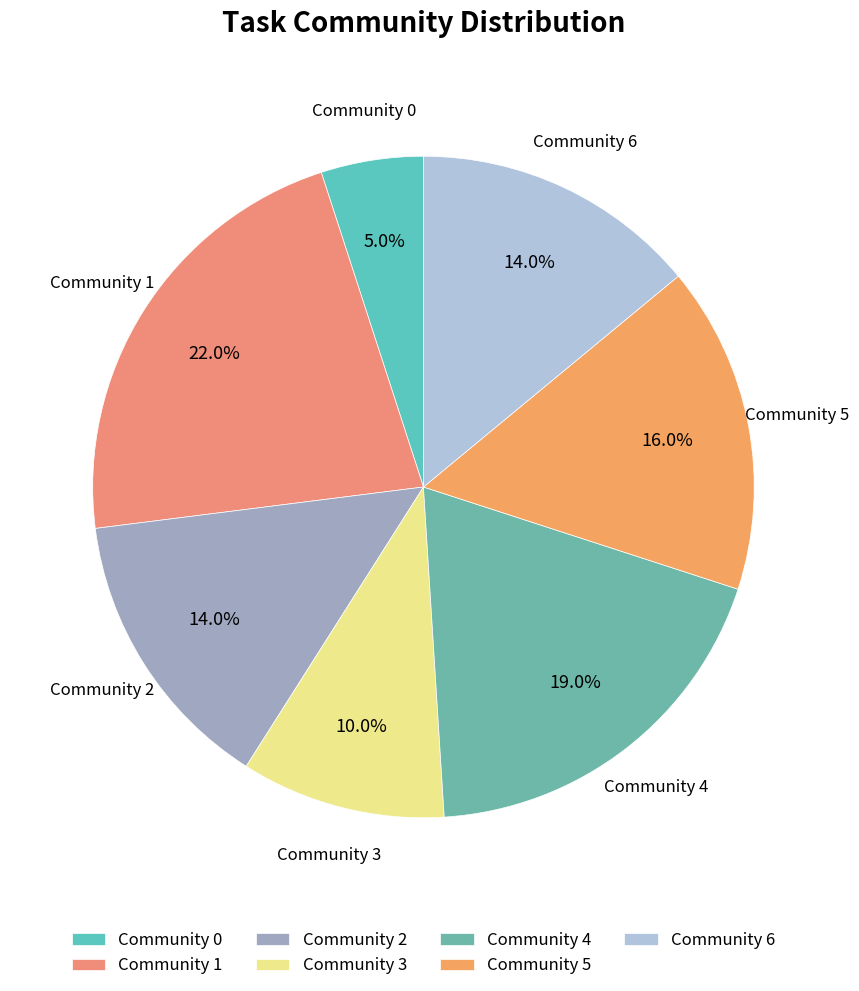

Does any single category account for the majority?

No